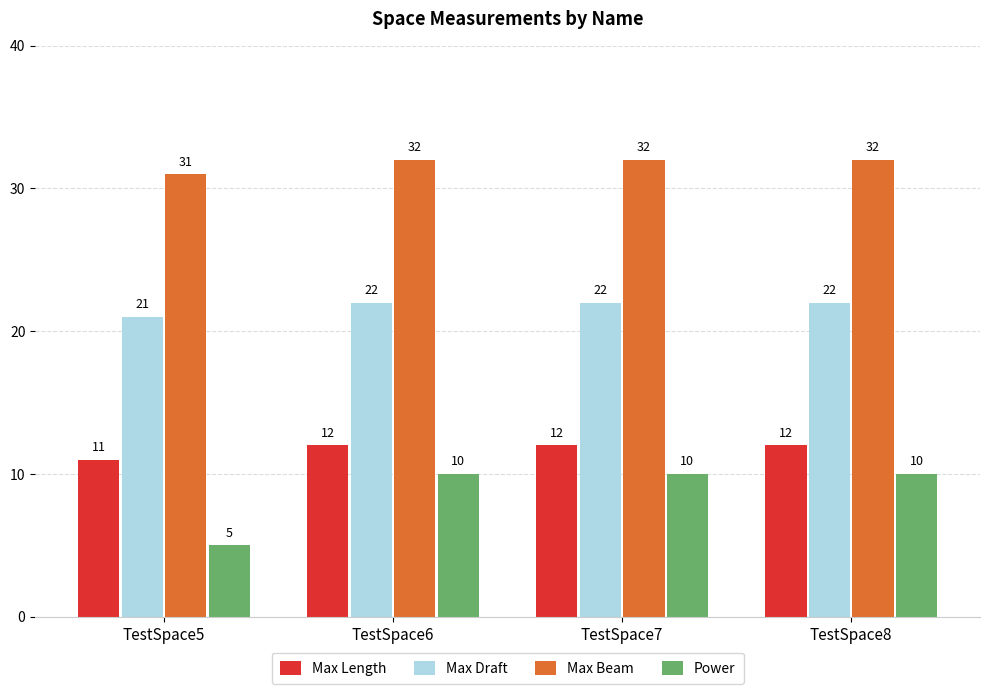

Which series has the widest spread of values?

Power